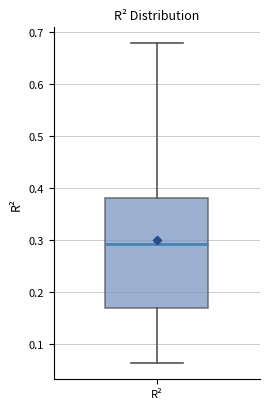

Where does the median line of the box for R² sit on the y-axis? The values are not printed on the chart, so give them approximately, as read against the axis.

0.29